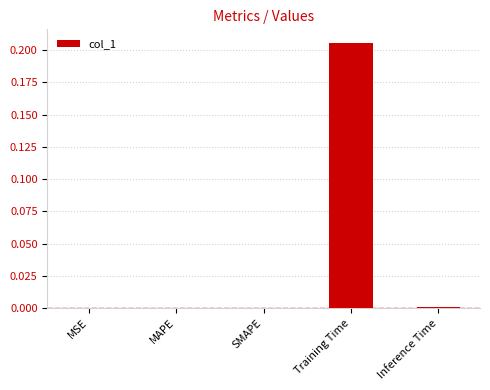

The value at SMAPE is 0.1. True or false?

False